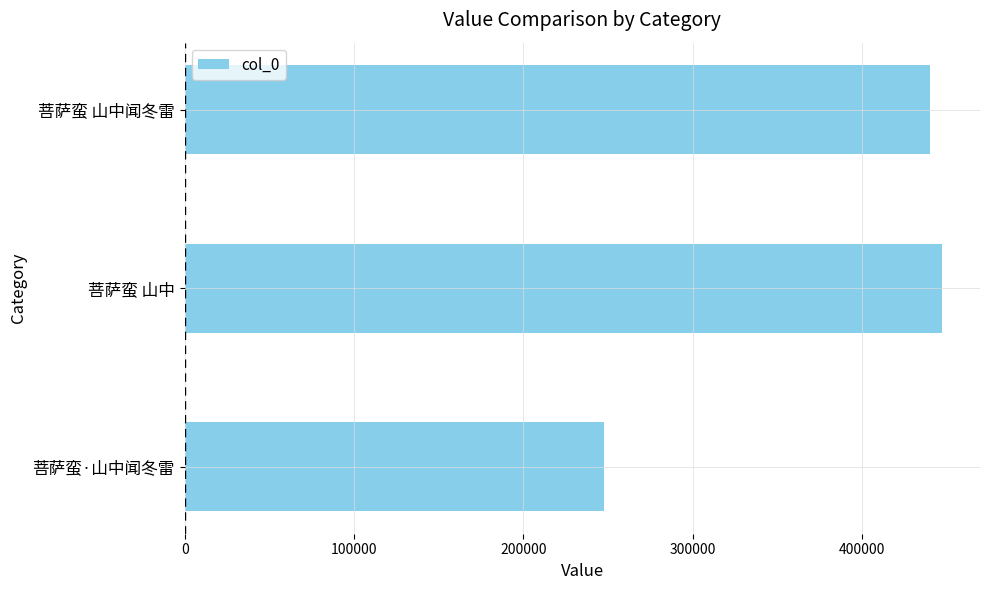

Approximately how many times larger is the value at 菩萨蛮·山中闻冬雷 compared to 菩萨蛮 山中?

0.6